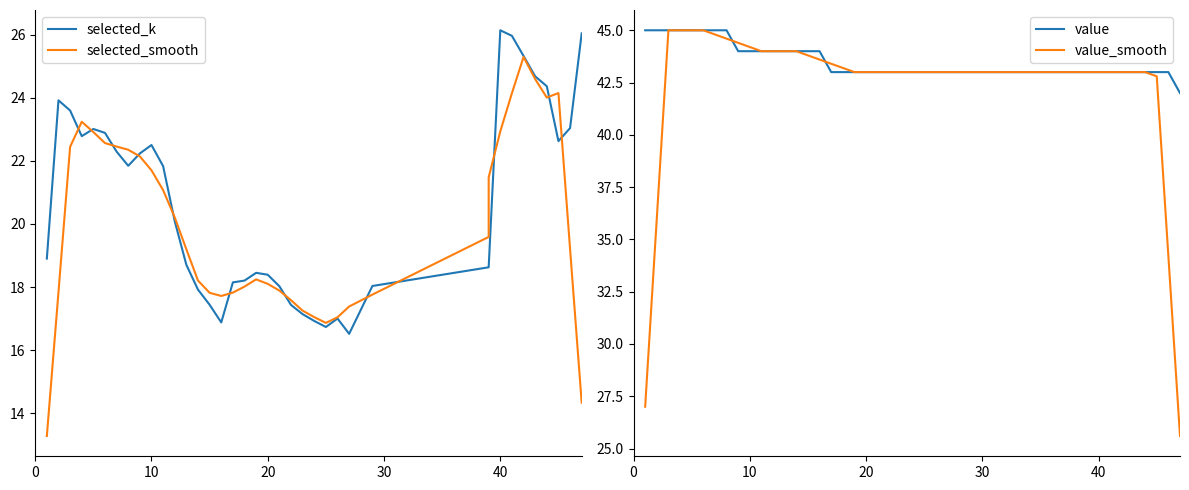

How many values in the selected_k series exceed 20?

19